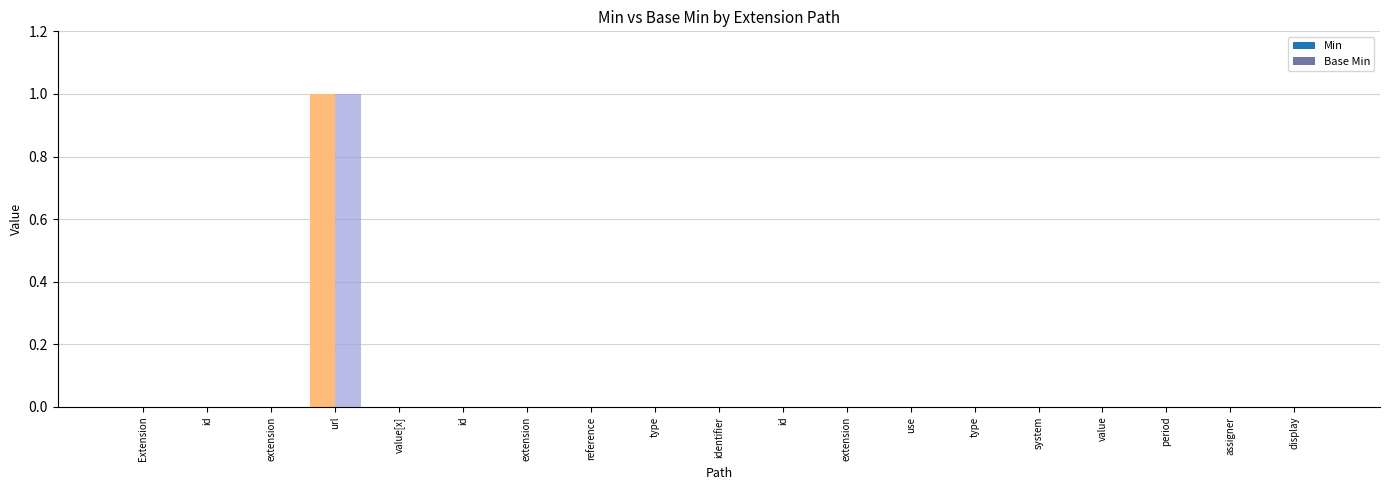

What are all the series names shown in the legend?

Min, Base Min